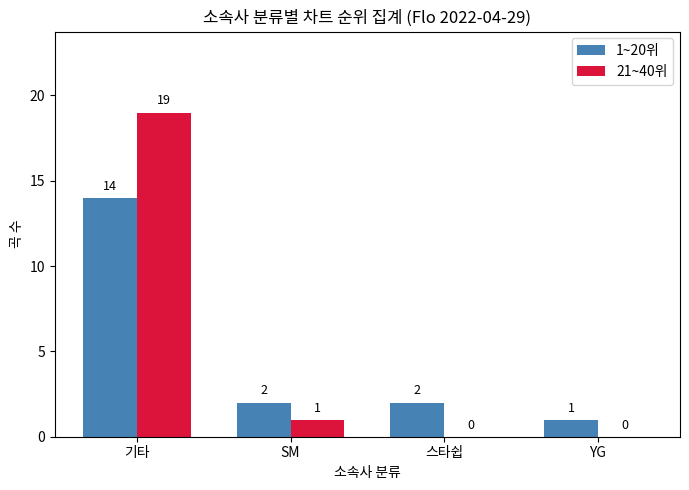

Which category has the highest value across all series?

기타